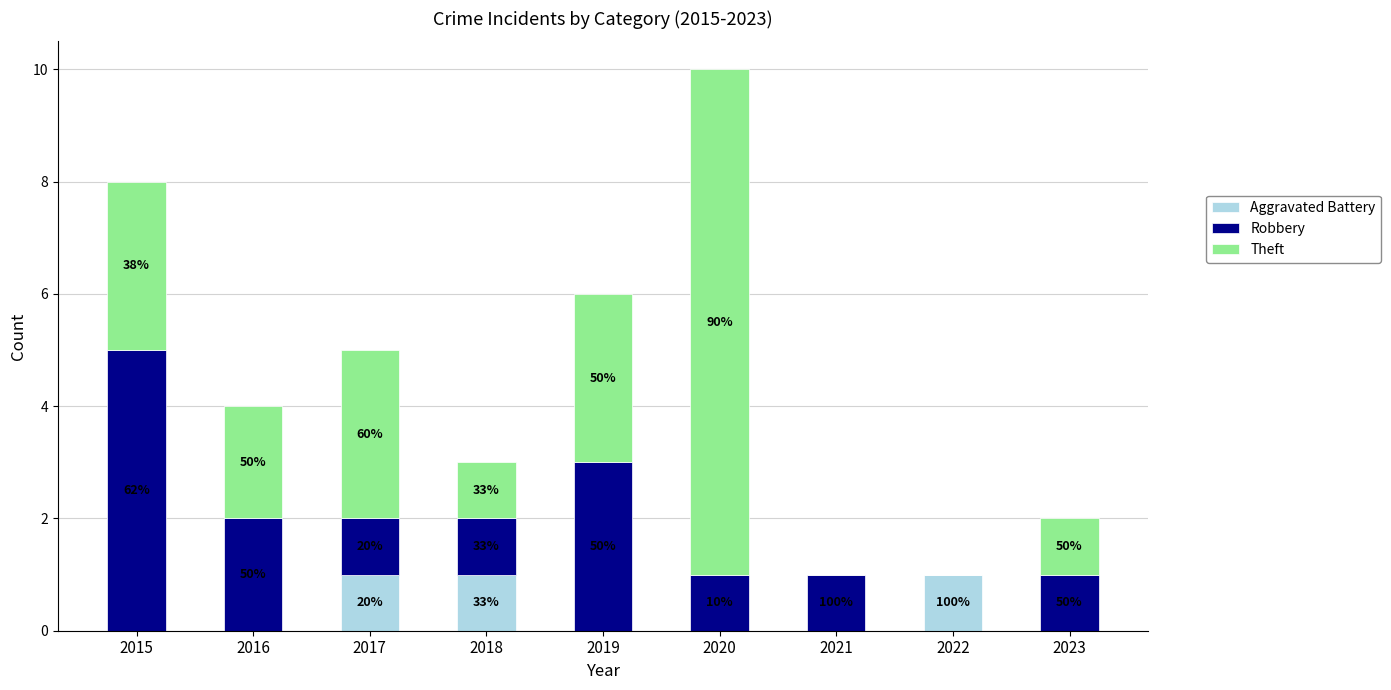

Count the Theft values in the range 1 to 3.

6